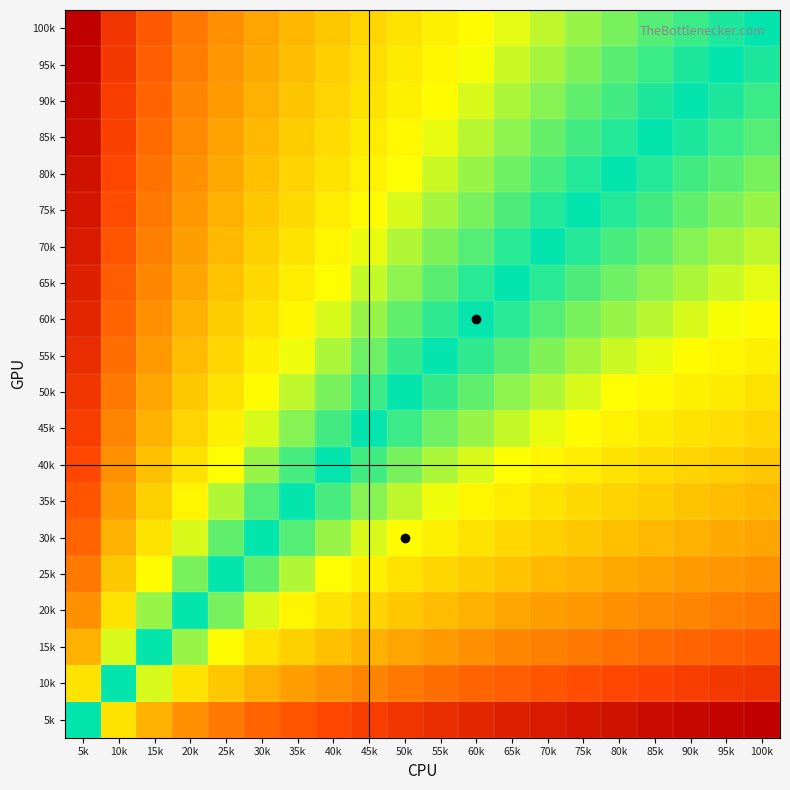

At which category is the sum across all series the highest?

5k